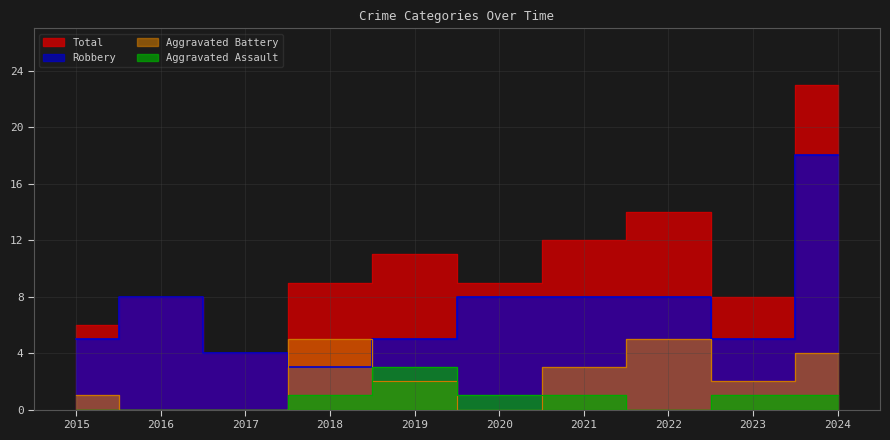

Which series changed the most between 2020 and 2021?

Aggravated Battery